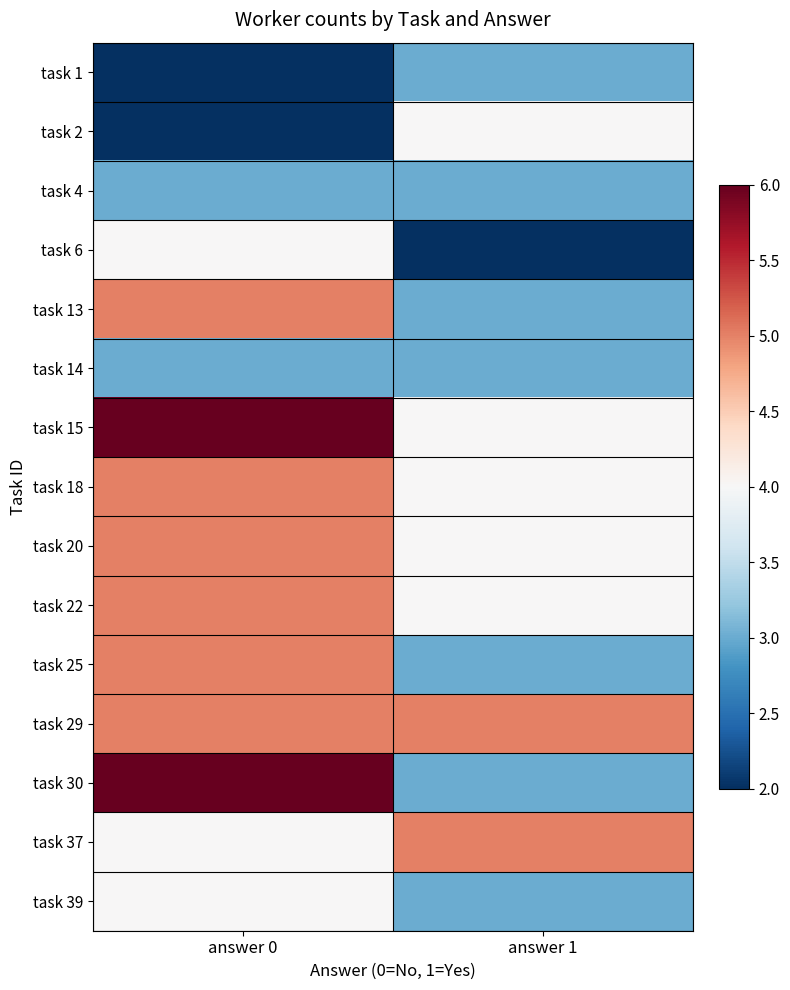

Reading left to right, list all the values displayed in this chart.

task 1: answer 0=2	answer 1=3
task 2: answer 0=2	answer 1=4
task 4: answer 0=3	answer 1=3
task 6: answer 0=4	answer 1=2
task 13: answer 0=5	answer 1=3
task 14: answer 0=3	answer 1=3
task 15: answer 0=6	answer 1=4
task 18: answer 0=5	answer 1=4
task 20: answer 0=5	answer 1=4
task 22: answer 0=5	answer 1=4
task 25: answer 0=5	answer 1=3
task 29: answer 0=5	answer 1=5
task 30: answer 0=6	answer 1=3
task 37: answer 0=4	answer 1=5
task 39: answer 0=4	answer 1=3